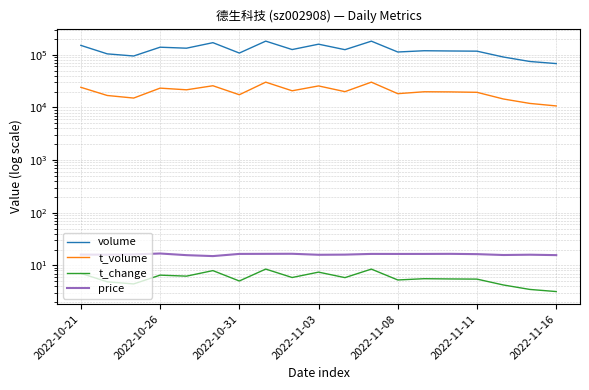

True or false: volume and price intersect in this chart.

False